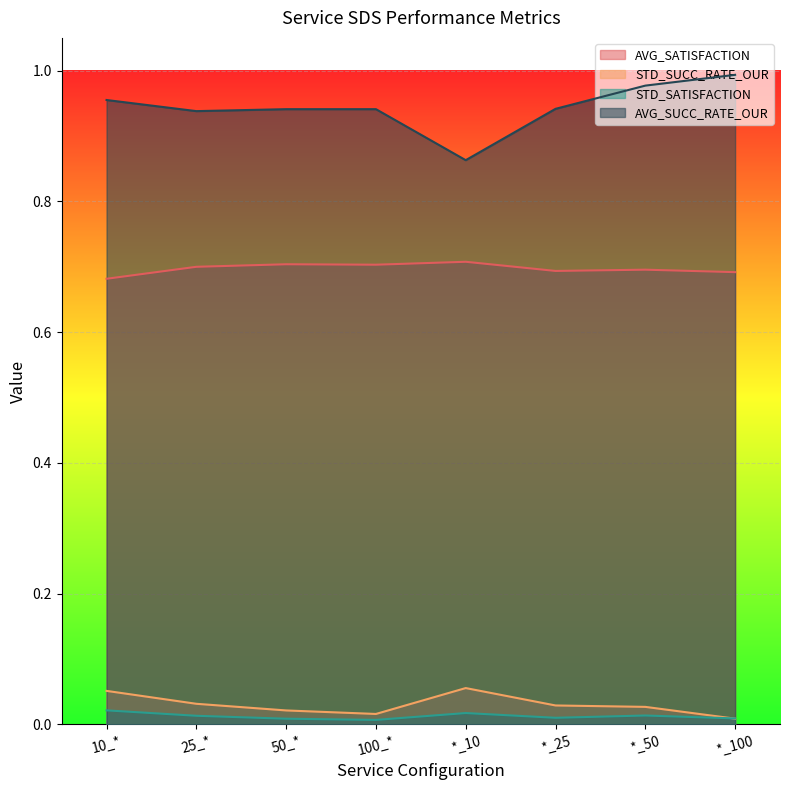

List the series in order of their peak value, lowest first.

STD_SATISFACTION, STD_SUCC_RATE_OUR, AVG_SATISFACTION, AVG_SUCC_RATE_OUR